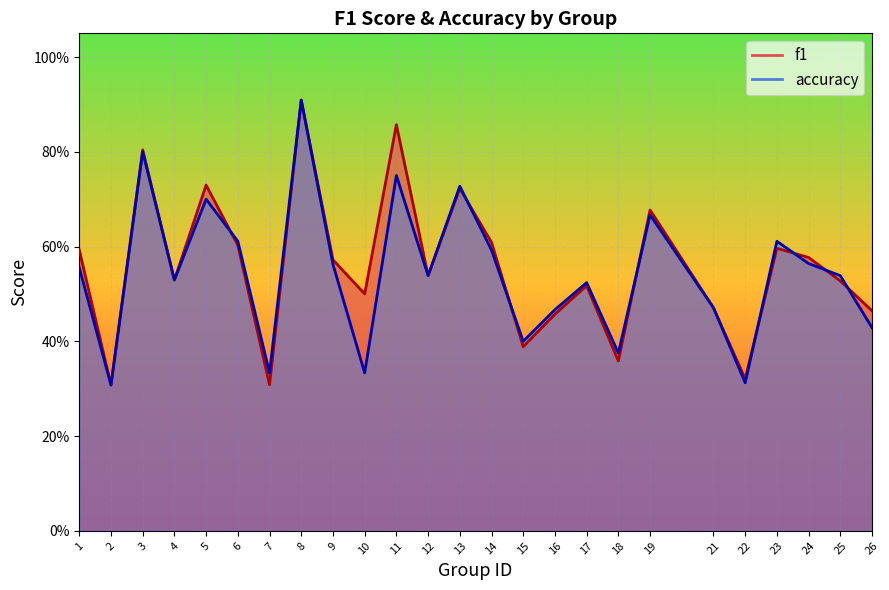

What is the smallest value displayed?

0.3